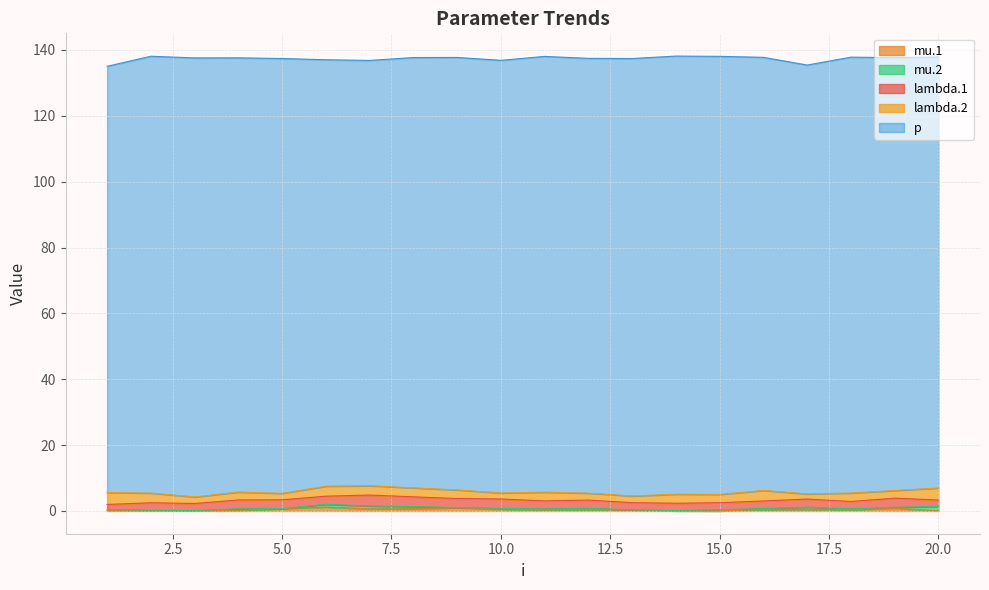

What is the highest value of the lambda.1 series?

3.3